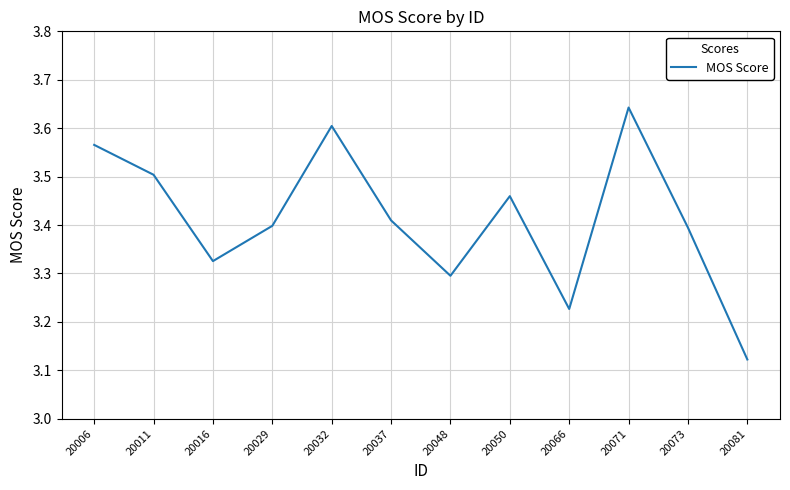

At which label is the value closest to 3?

20081